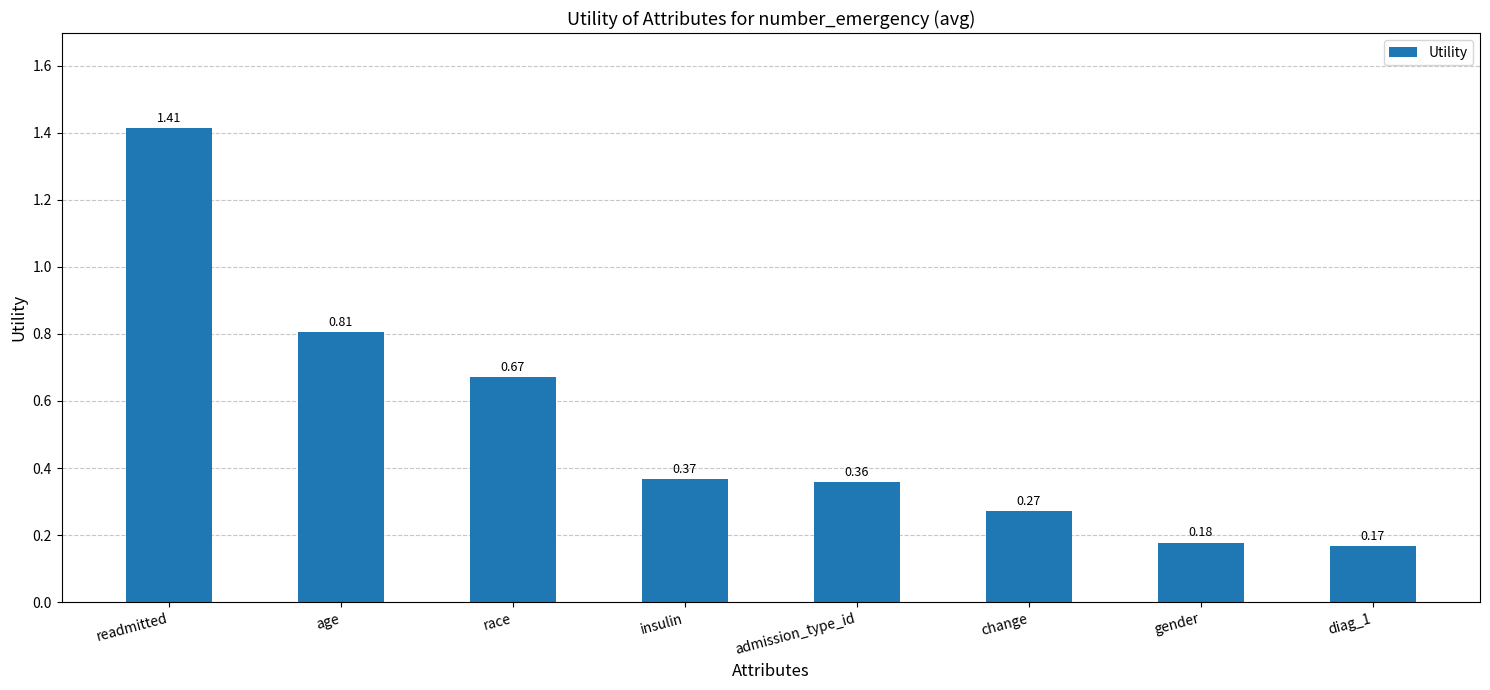

Between gender and age, which is larger?

age